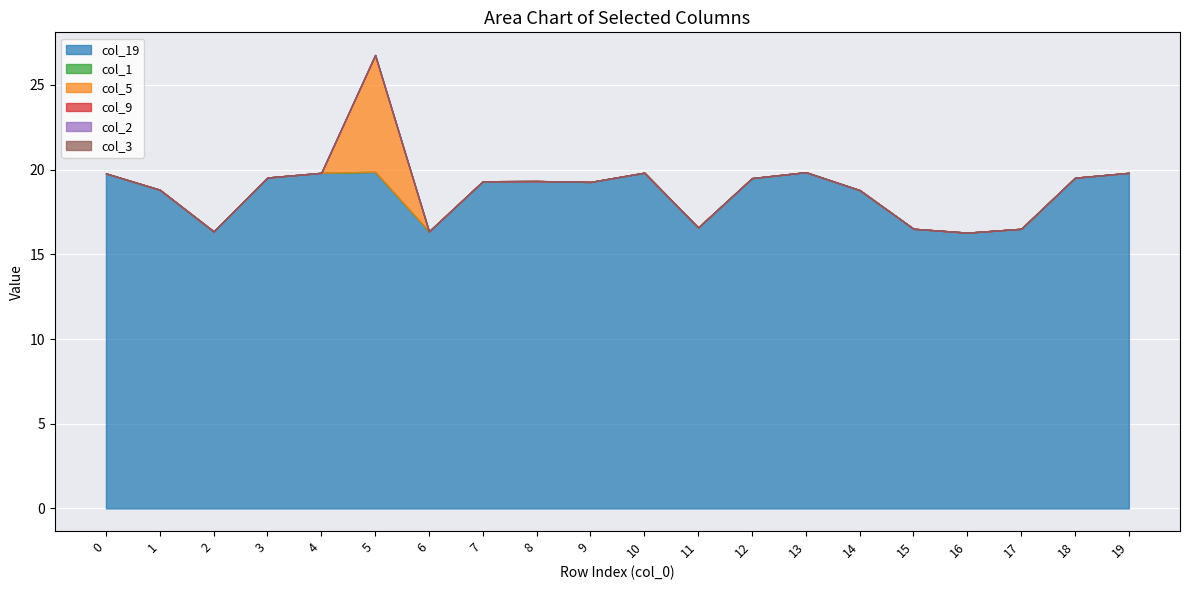

At how many categories does at least one series exceed 14?

20